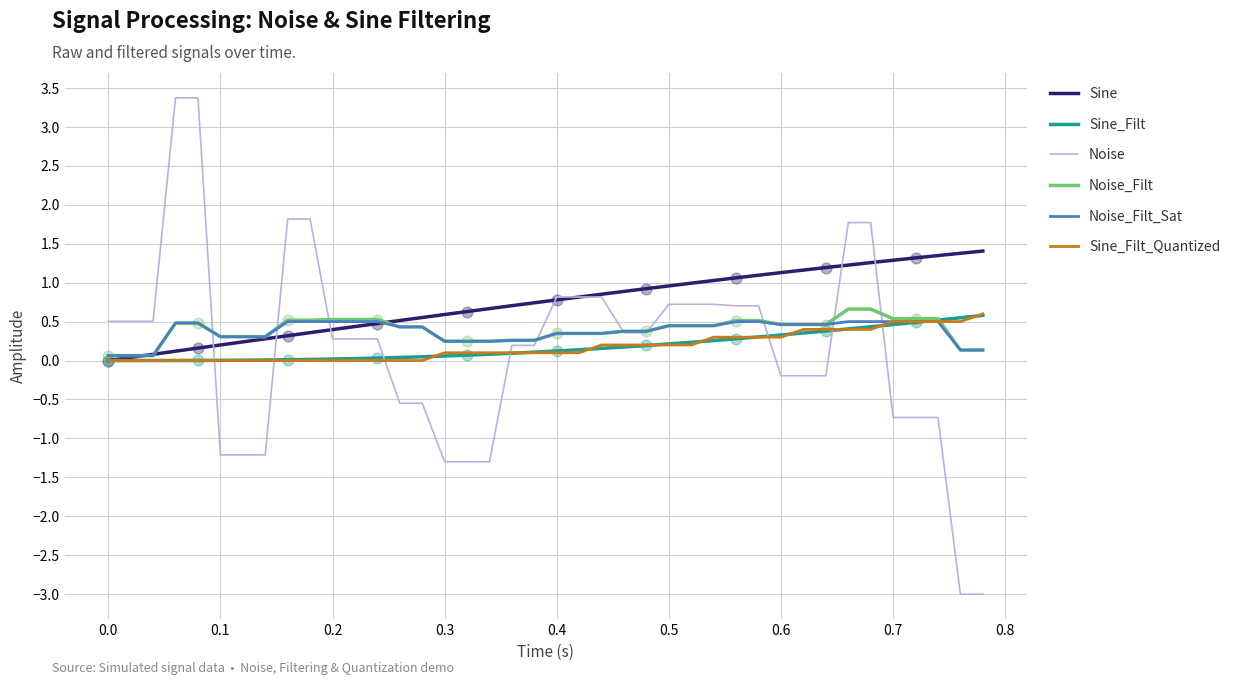

At how many categories does at least one series exceed 2?

2